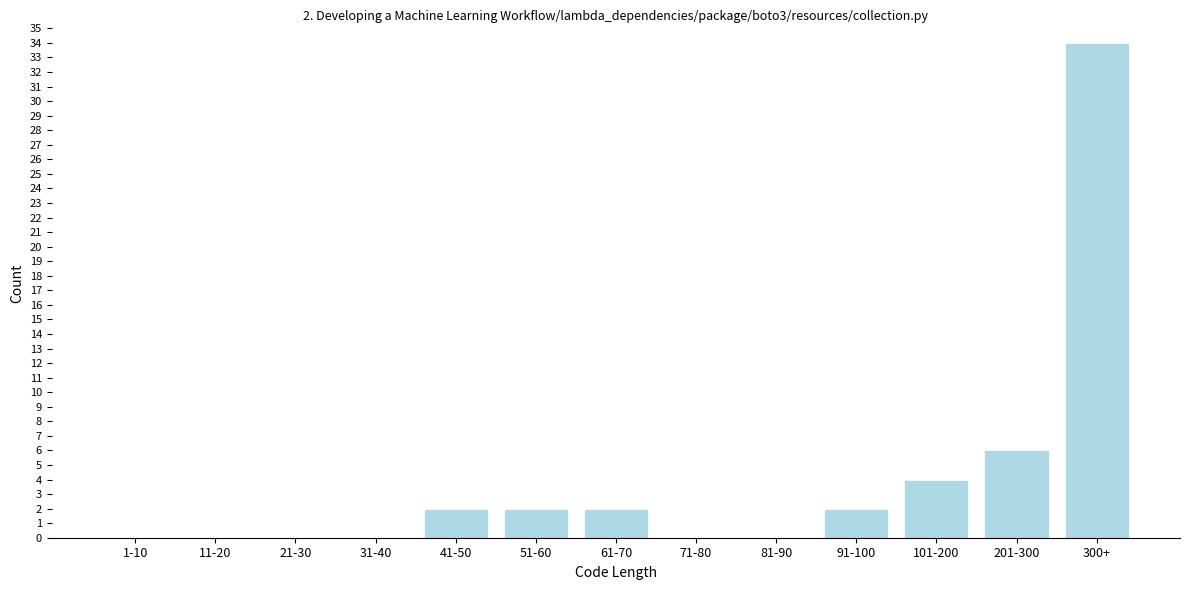

Reading left to right, list all the values displayed in this chart.

1-10=0	11-20=0	21-30=0	31-40=0	41-50=2	51-60=2	61-70=2	71-80=0	81-90=0	91-100=2	101-200=4	201-300=6	300+=34